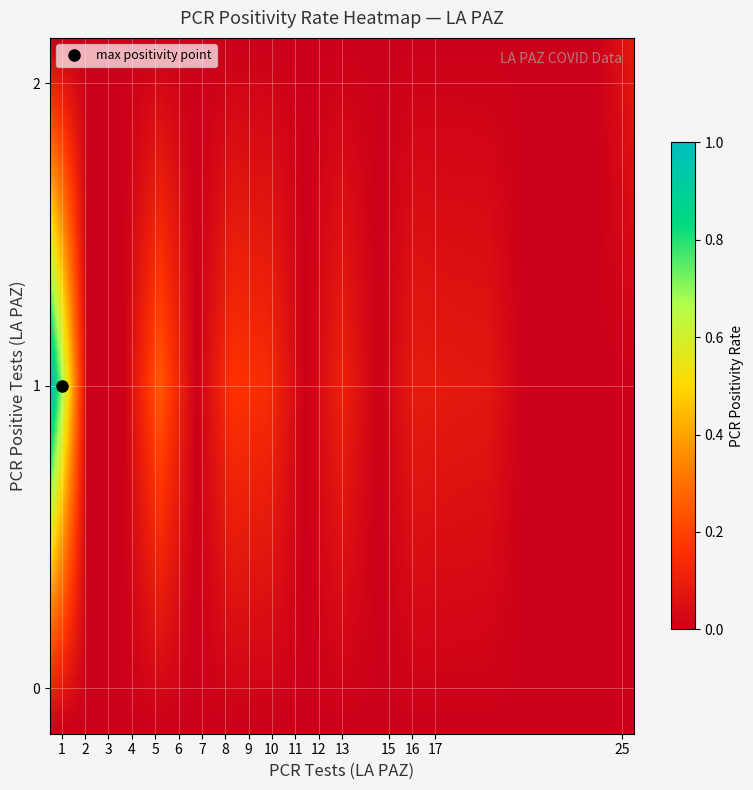

What is the spread (max minus min) of values at 11?

0.1